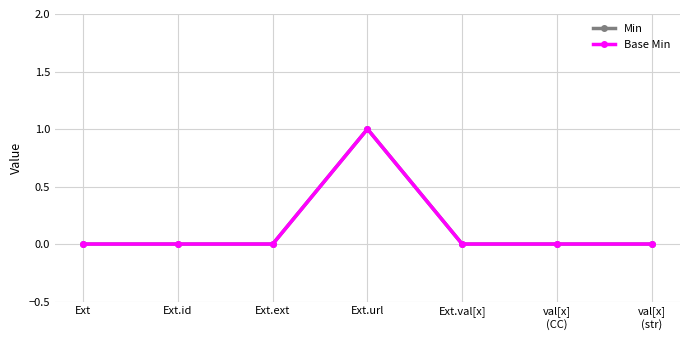

True or false: Min has a value of 0 at Ext.

True